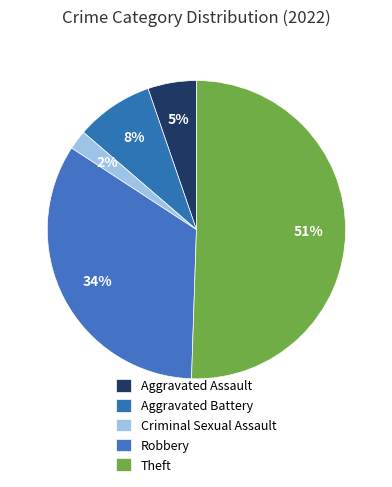

Is it true that Theft is 51% of the pie?

True